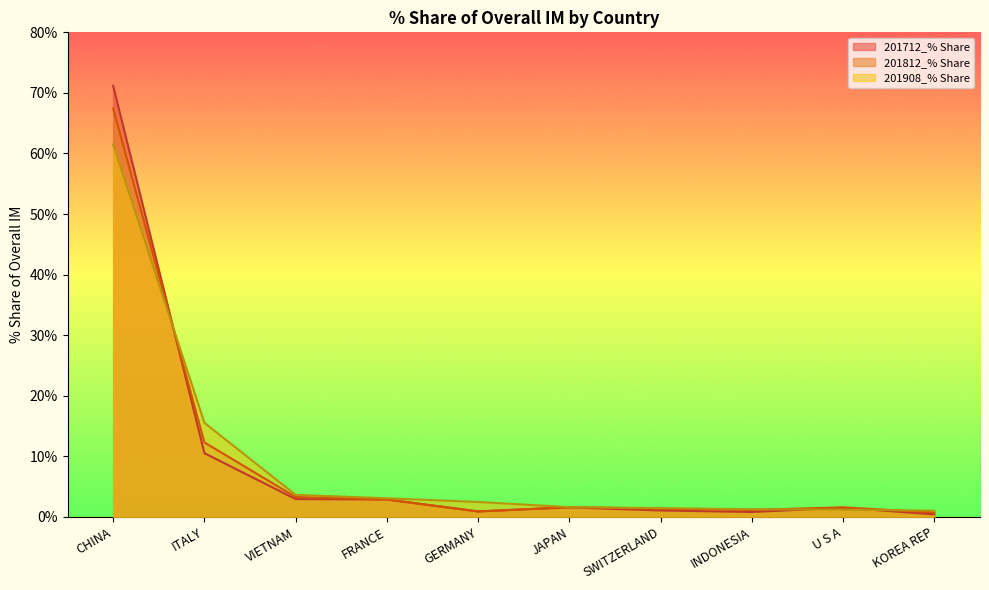

In 201712_% Share, how many points are lower than both neighbors (excluding endpoints)?

2